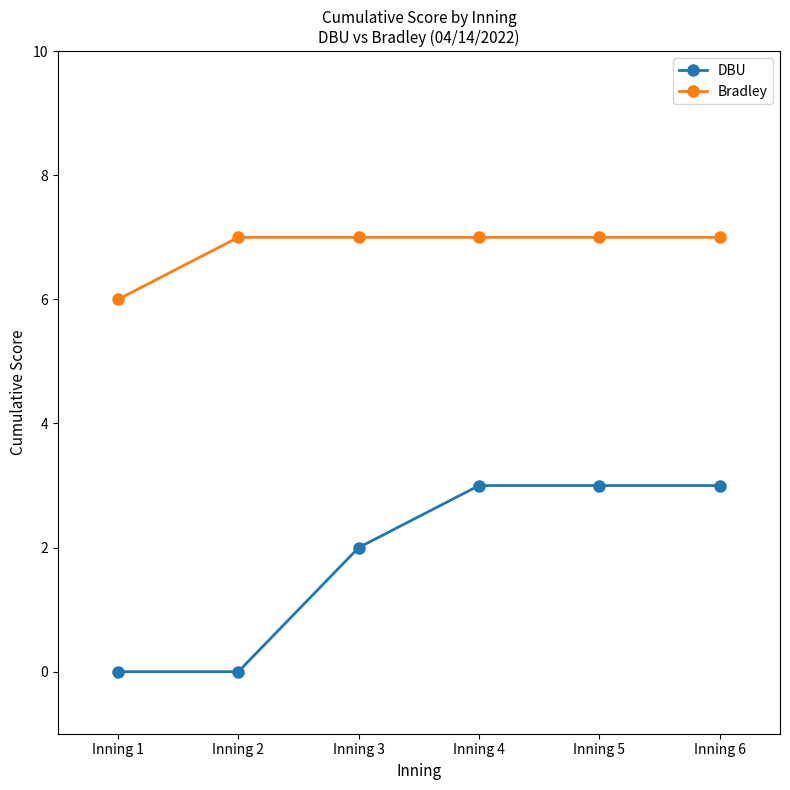

How many lines are shown in the chart?

2